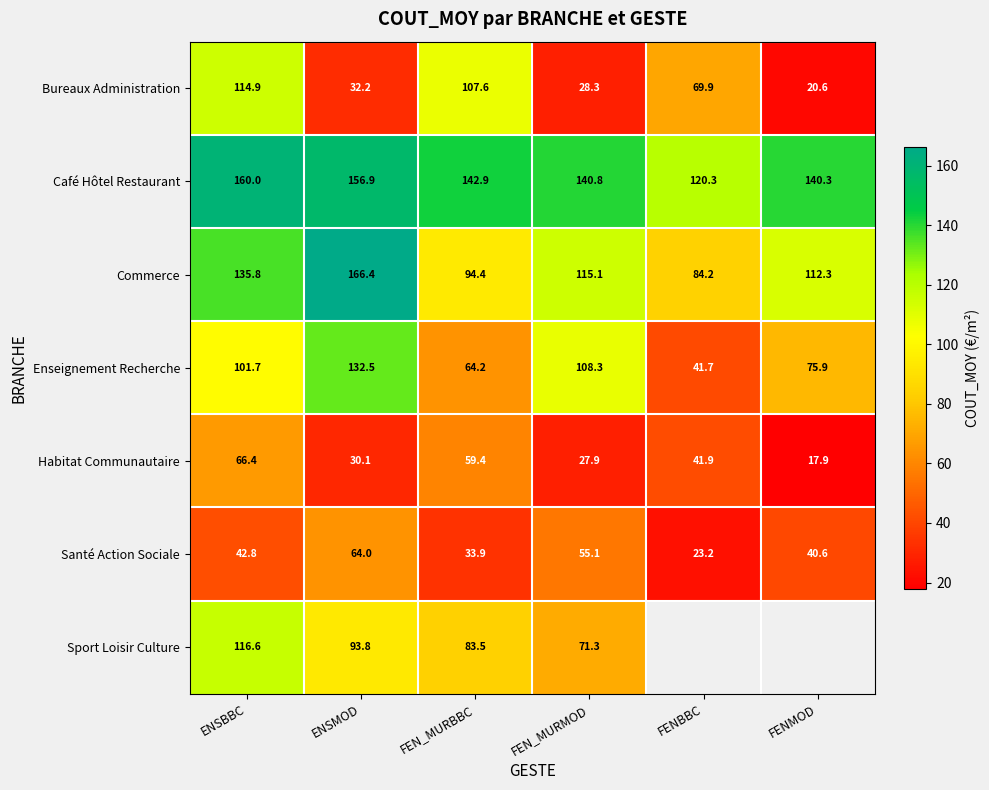

Which label corresponds to the largest value in the chart?

ENSMOD